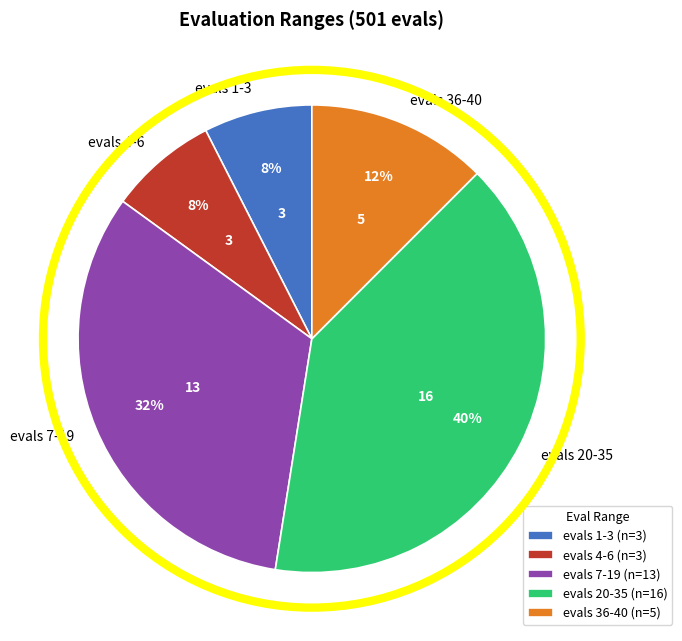

To the nearest percent, what is the average slice percentage?

20%